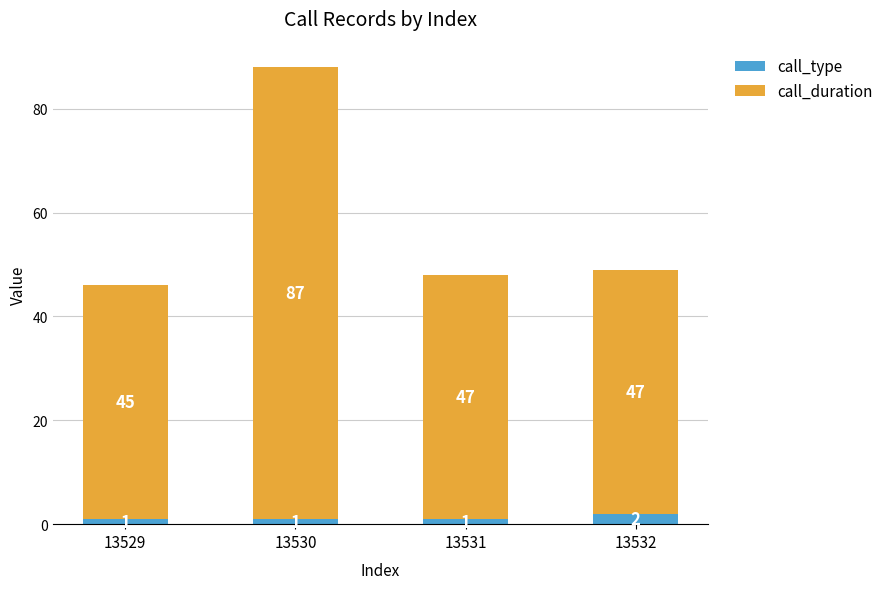

Reading left to right, transcribe the values for call_type.

13529=1	13530=1	13531=1	13532=2